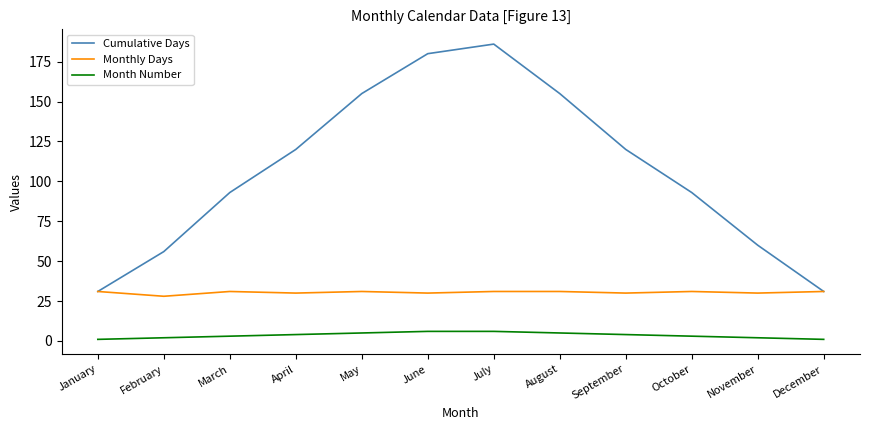

Reading left to right, extract all data points from this chart.

Cumulative Days: January=31	February=56	March=93	April=120	May=155	June=180	July=186	August=155	September=120	October=93	November=60	December=31
Monthly Days: January=31	February=28	March=31	April=30	May=31	June=30	July=31	August=31	September=30	October=31	November=30	December=31
Month Number: January=1	February=2	March=3	April=4	May=5	June=6	July=6	August=5	September=4	October=3	November=2	December=1